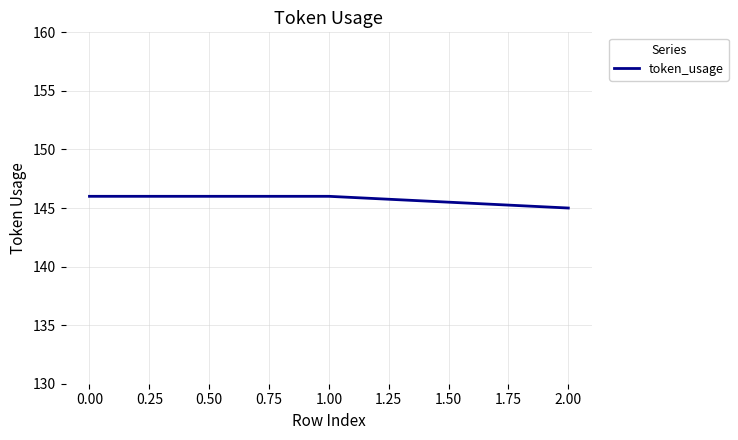

What is the smallest value displayed?

145